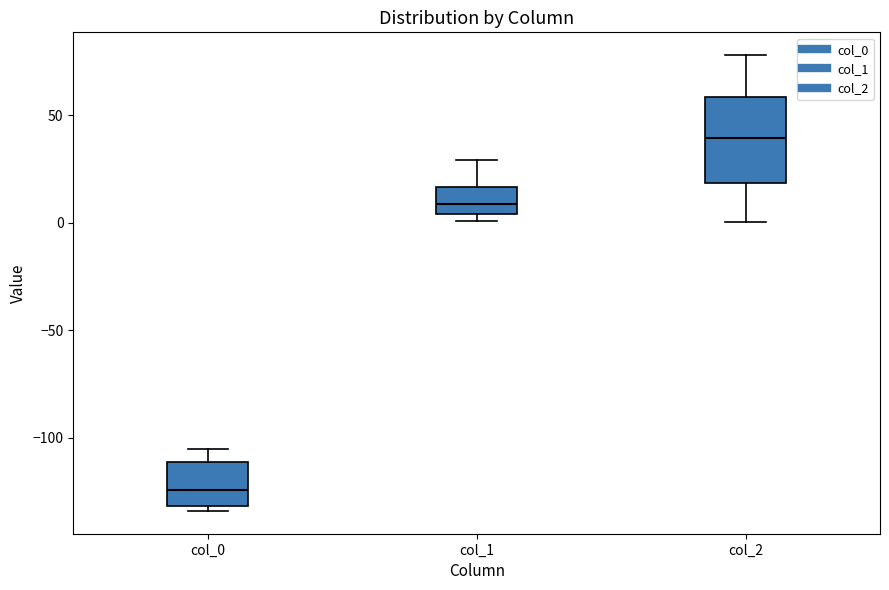

Reading left to right, transcribe this box plot: for each box, give where its median line is, the range the box spans, and where its two whiskers end, as read against the y-axis. The values are not printed on the chart, so give them approximately, as read against the axis.

col_0: median -125, box -130 to -110, whiskers -135 to -105
col_1: median 10, box 5 to 15, whiskers 0 to 30
col_2: median 40, box 20 to 60, whiskers 0 to 80